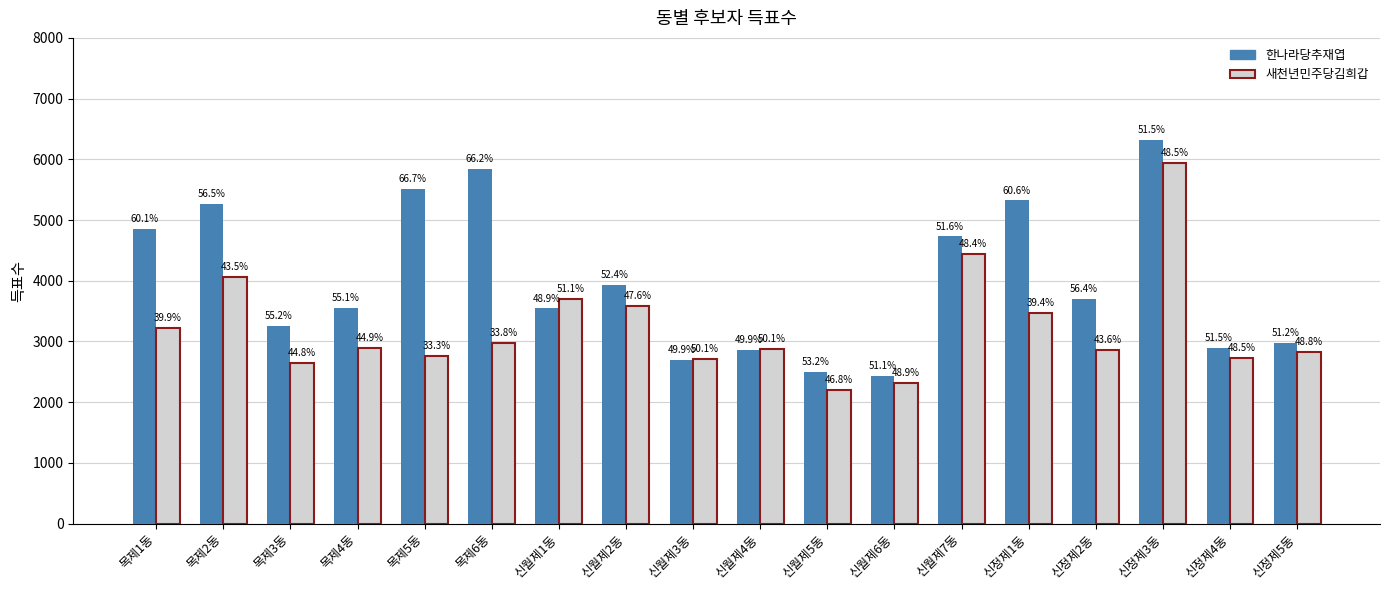

How many groups of bars are there?

18